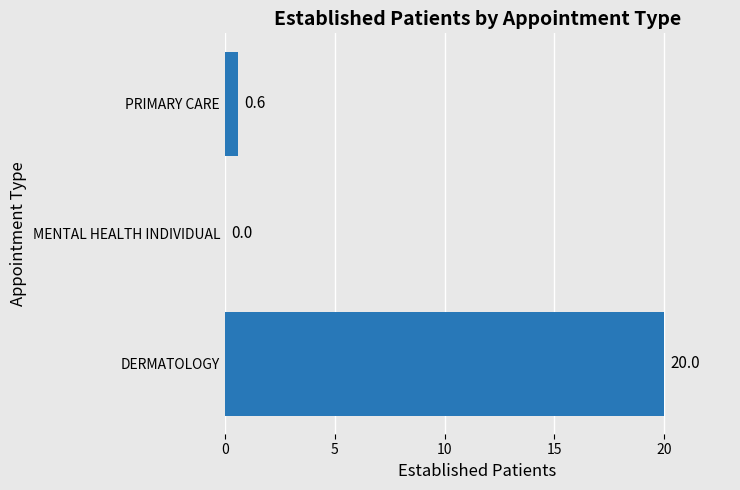

What is the average value?

6.9